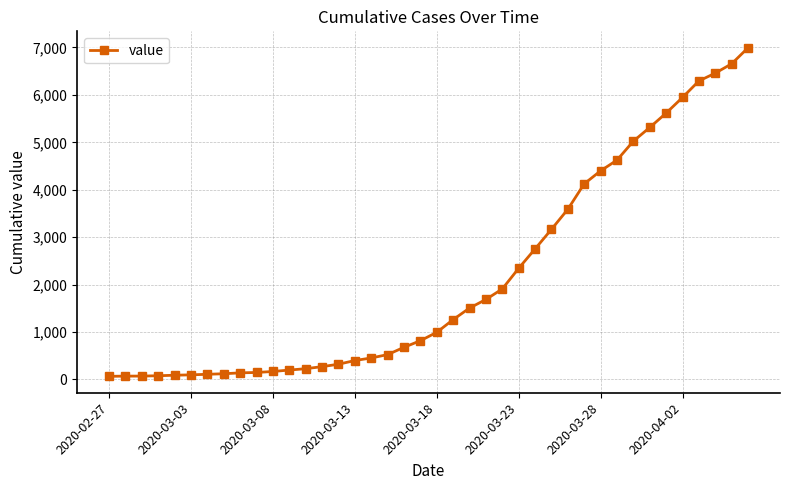

What is the difference between the maximum and minimum values?

6930